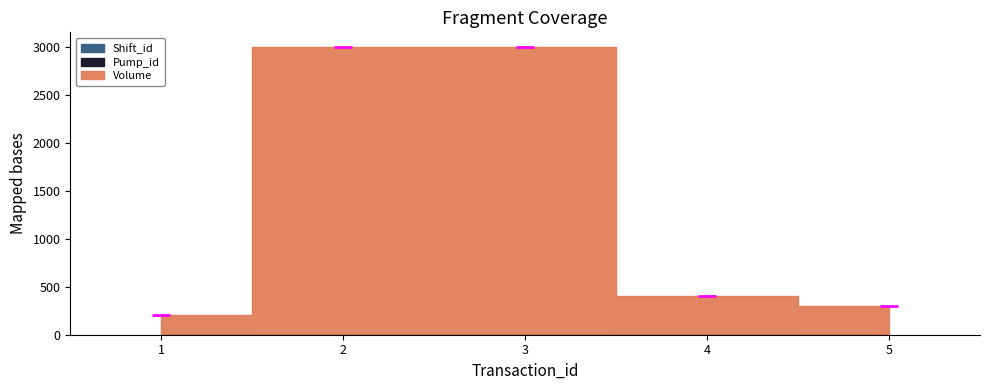

Which series changed the most between 4 and 5?

Volume